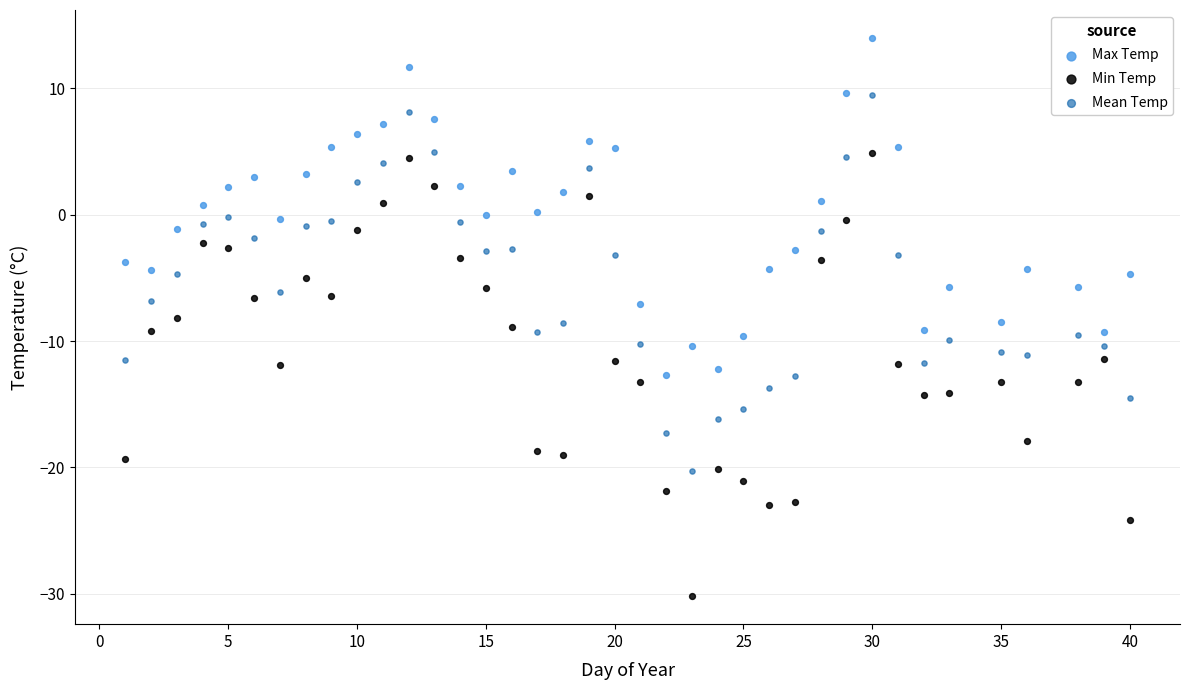

What are all the series names shown in the legend?

Max Temp, Min Temp, Mean Temp